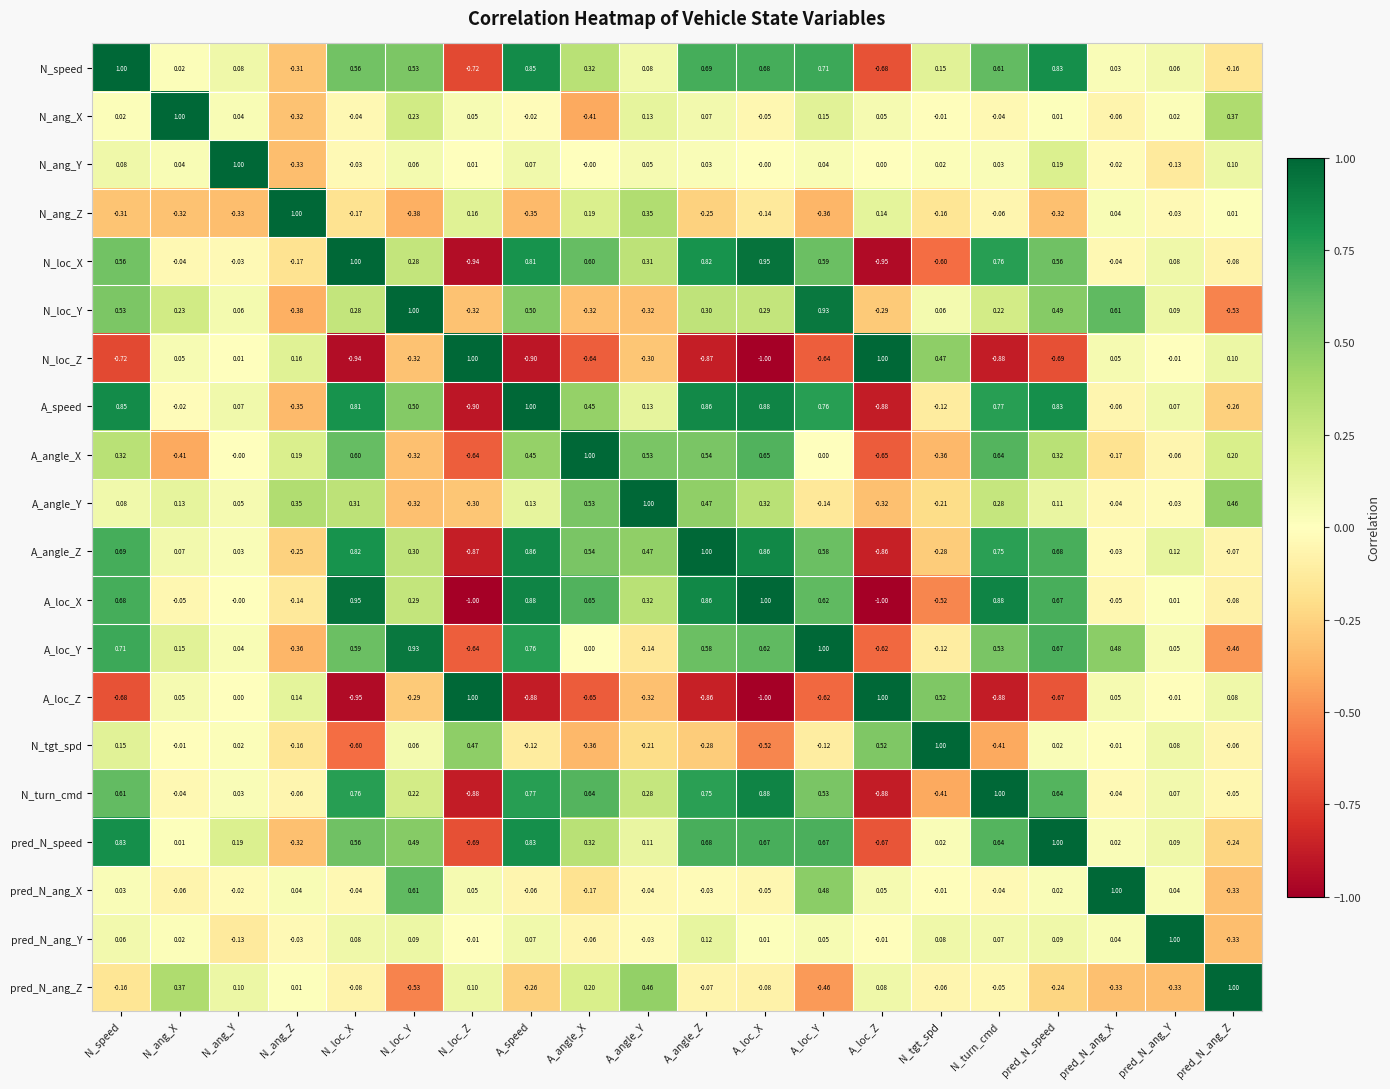

Which series has the largest total across all categories?

A_angle_Z